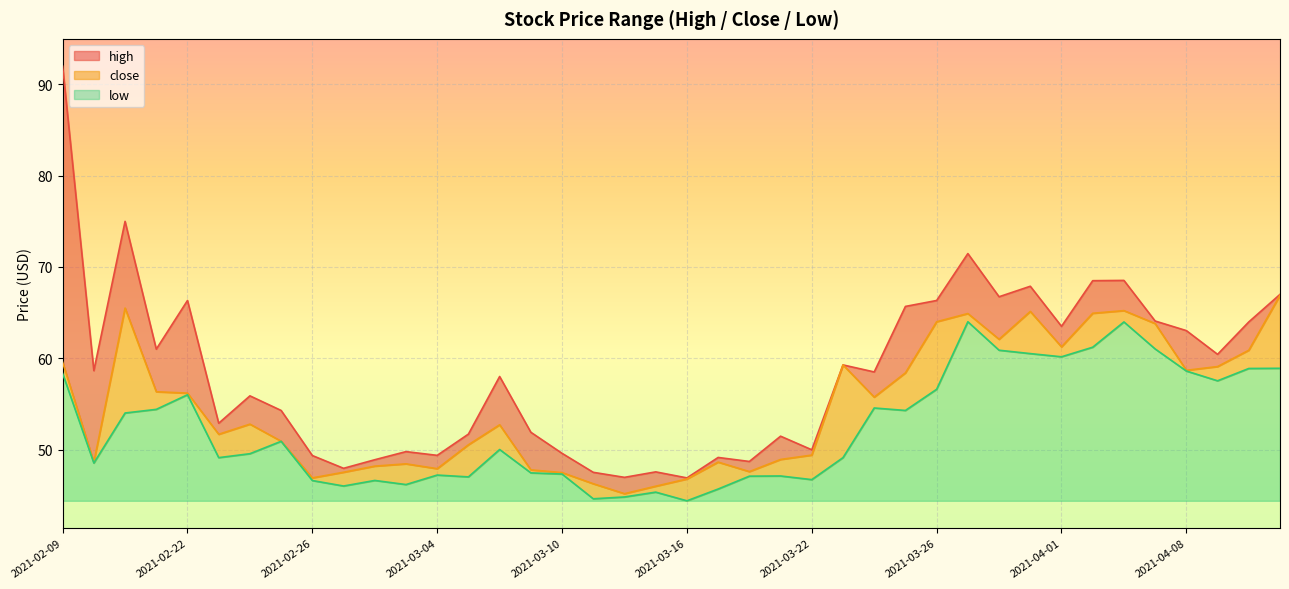

True or false: low and close cross at least once.

False